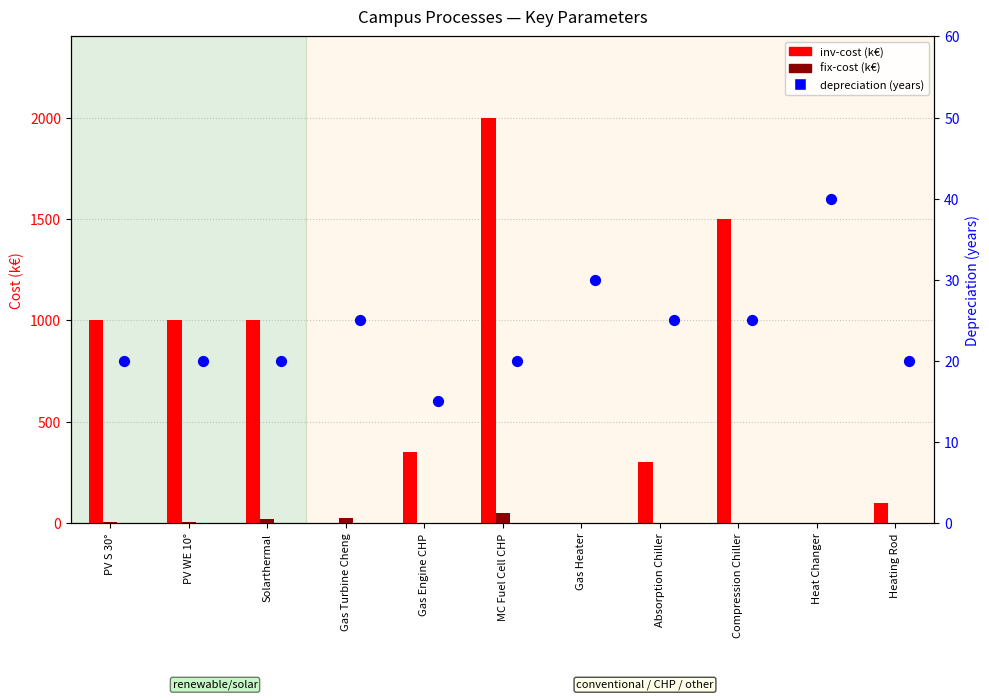

Which series reaches the maximum Y coordinate?

inv-cost (k€)